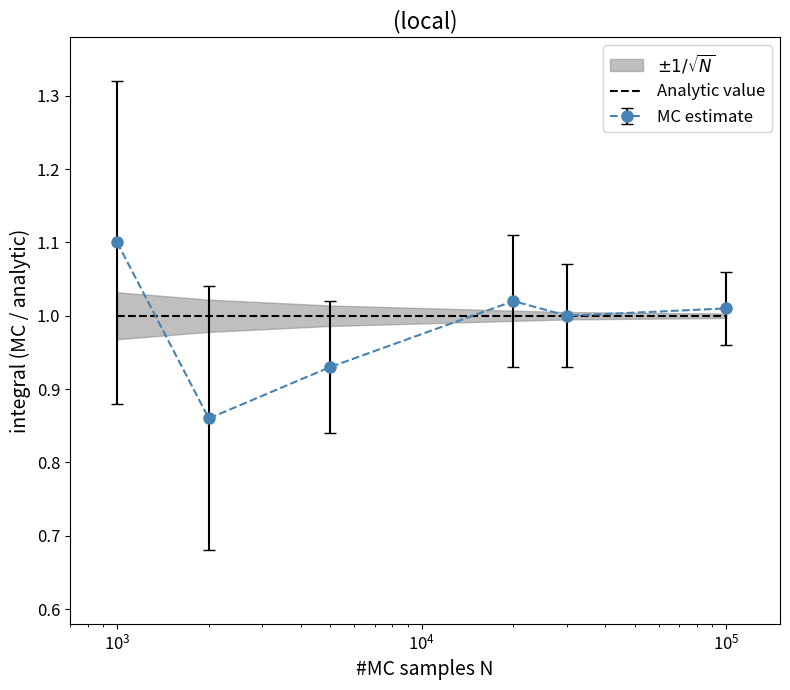

What is the highest value of the MC estimate series?

1.1